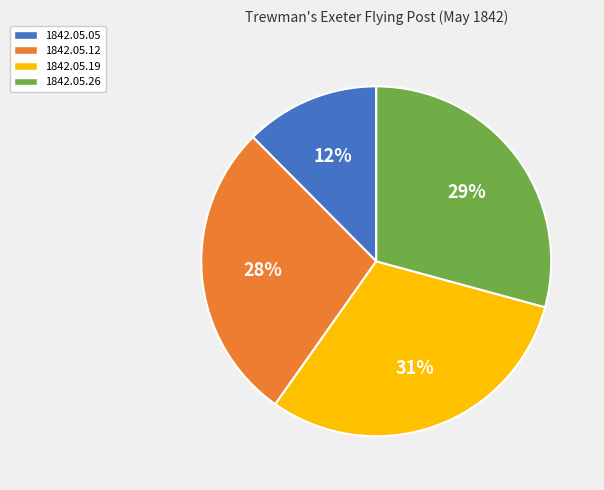

Between 1842.05.19 and 1842.05.05, which is larger?

1842.05.19